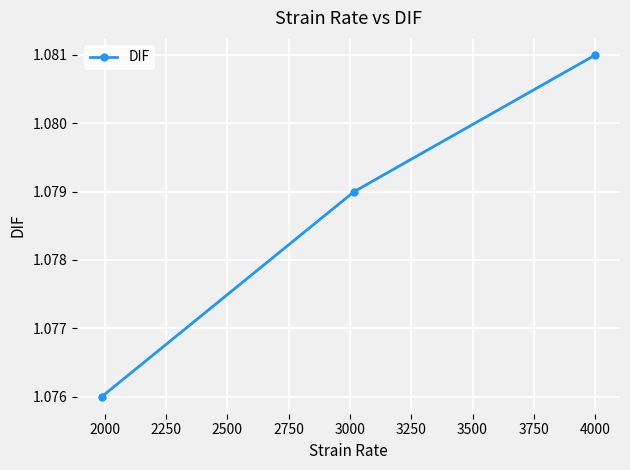

How many values are between 1 and 2?

3